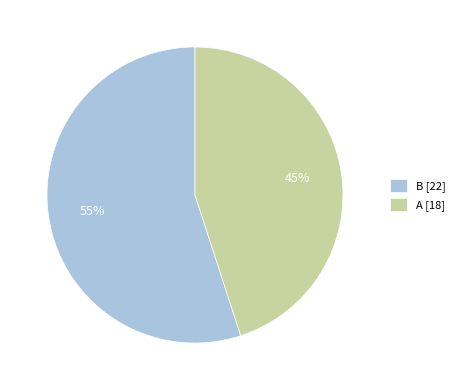

Rank the categories by value from lowest to highest.

A, B